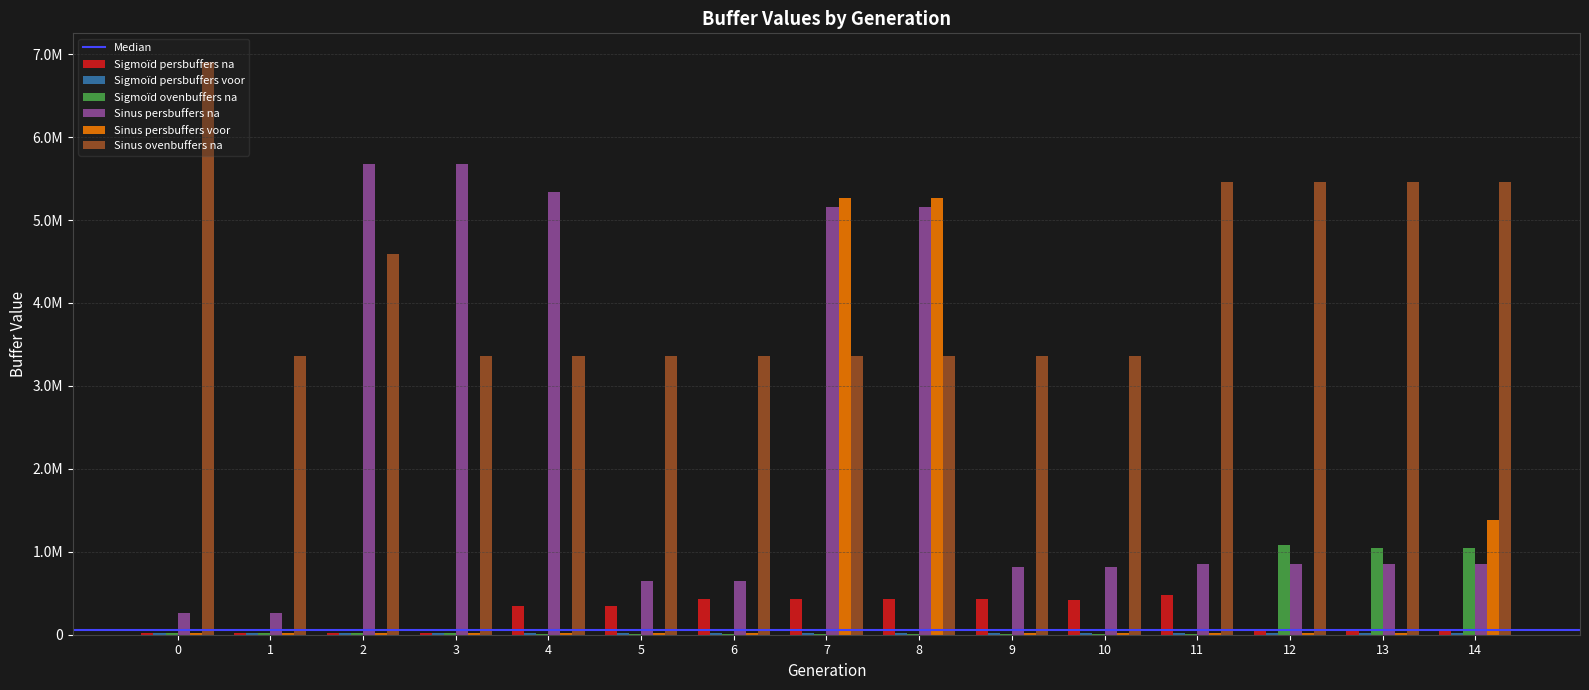

What is the total value across all series at 10?

4627000